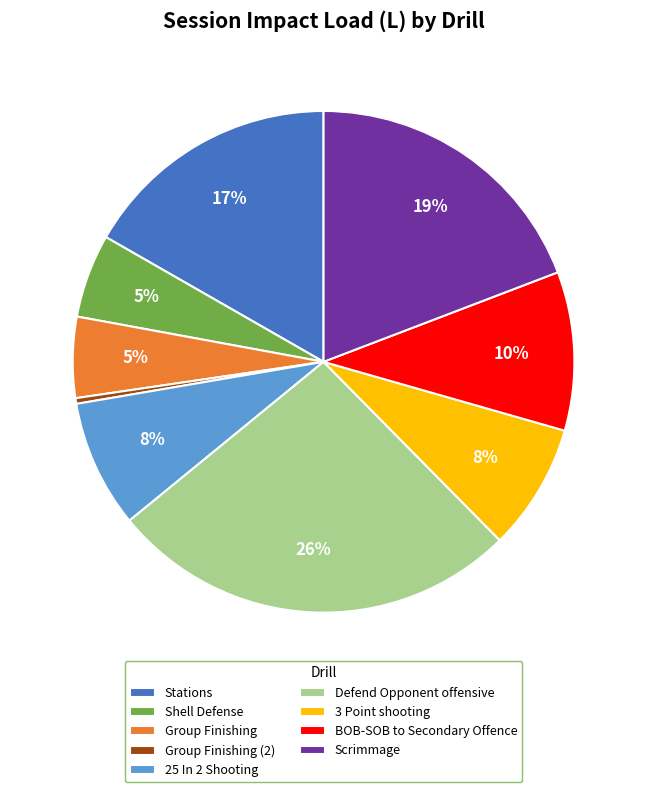

To the nearest percent, what is the average slice percentage?

11%